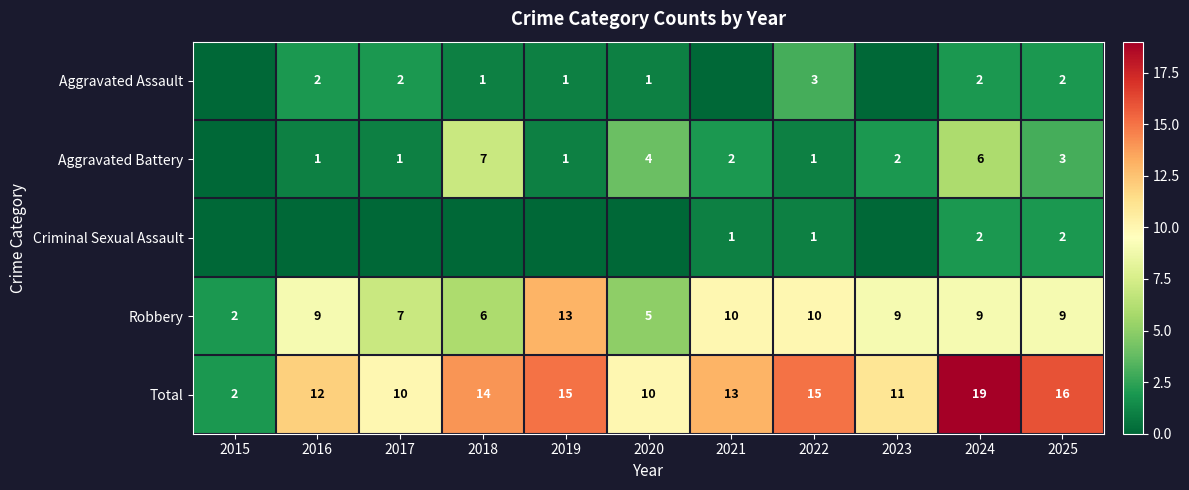

What is the sum of the Total values at 2018 and 2020?

24